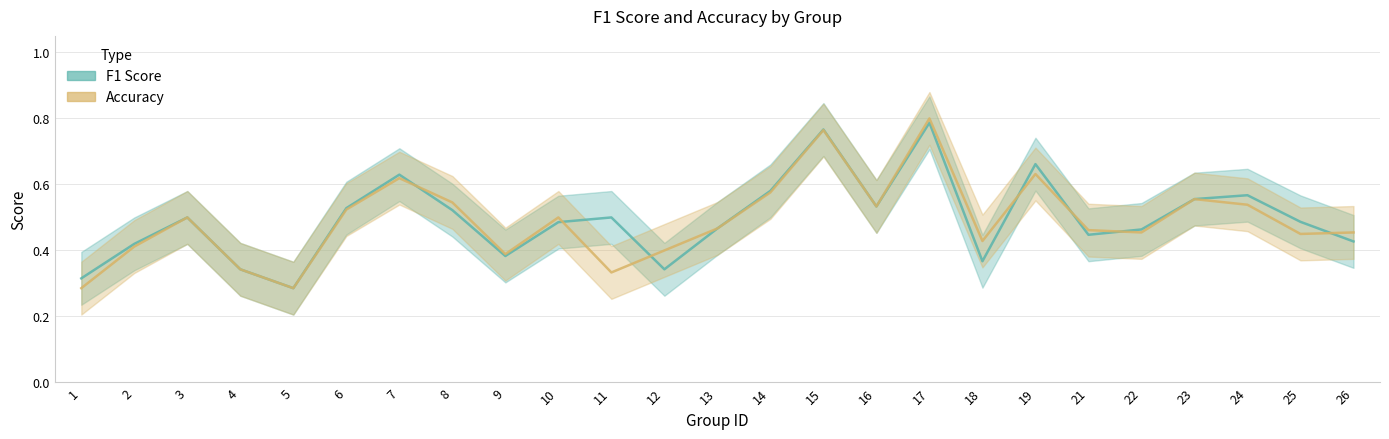

How many series are shown in this chart?

2